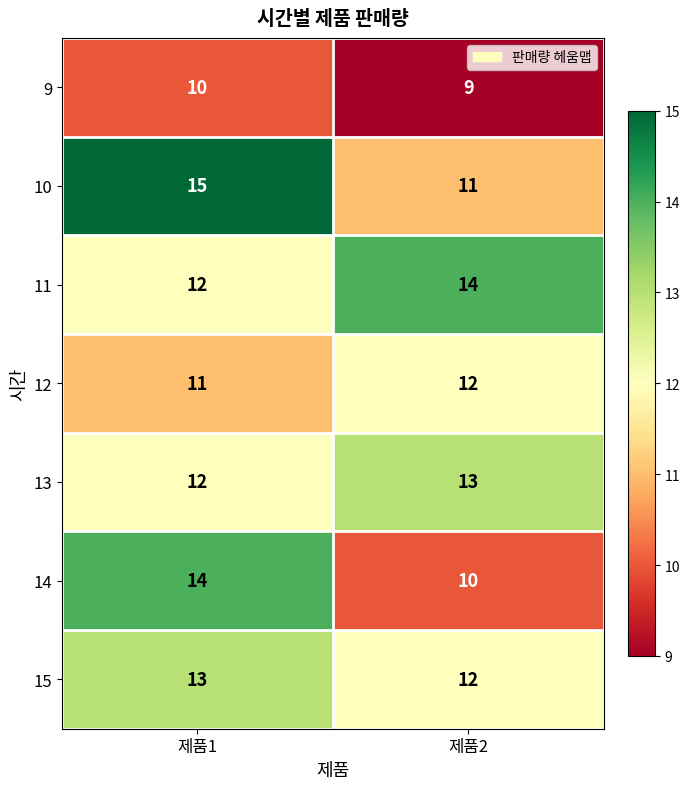

Where is 9 nearest to the value 9?

제품2